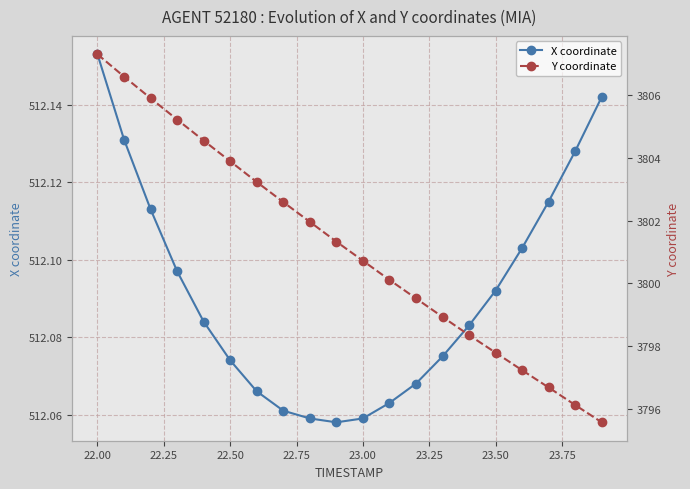

The value of X coordinate at 22.50 is 186.0. True or false?

False